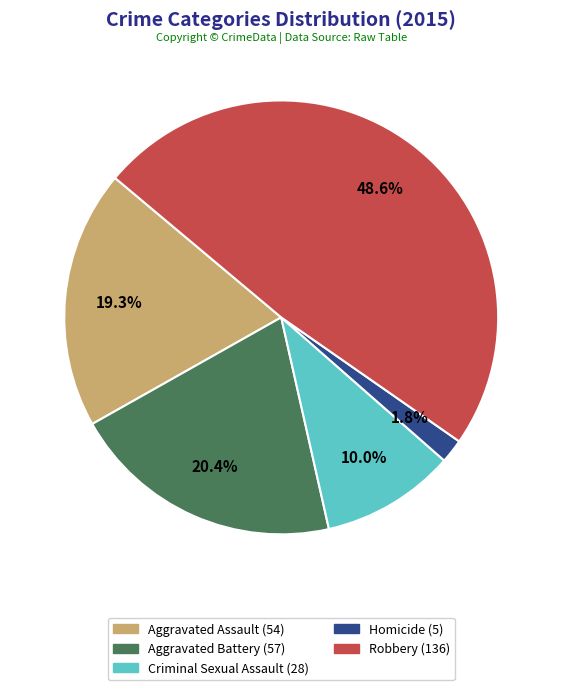

How many segments does this pie chart have?

5